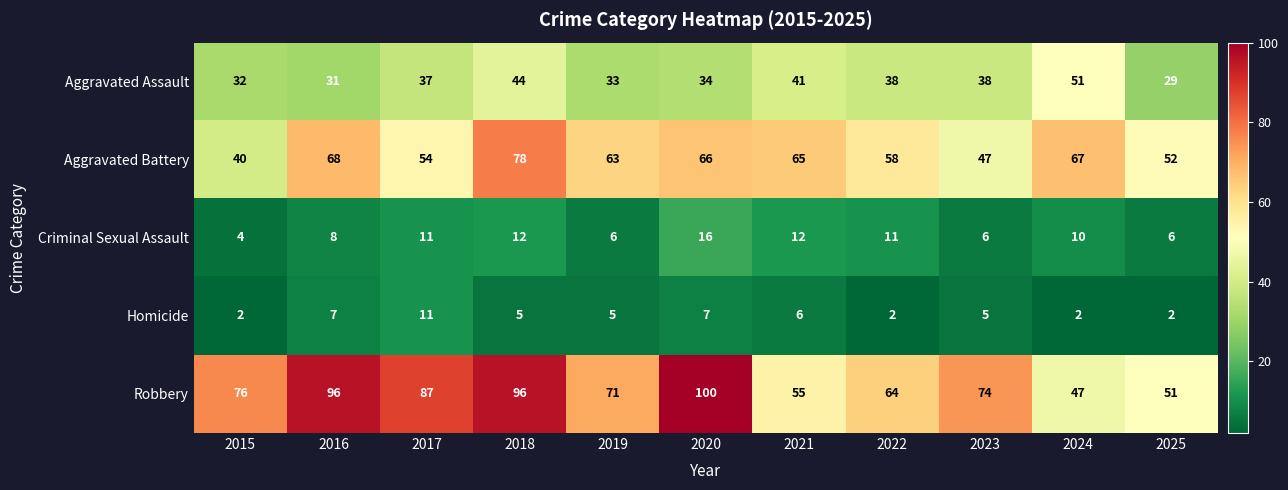

At which label is Criminal Sexual Assault closest to 10?

2024